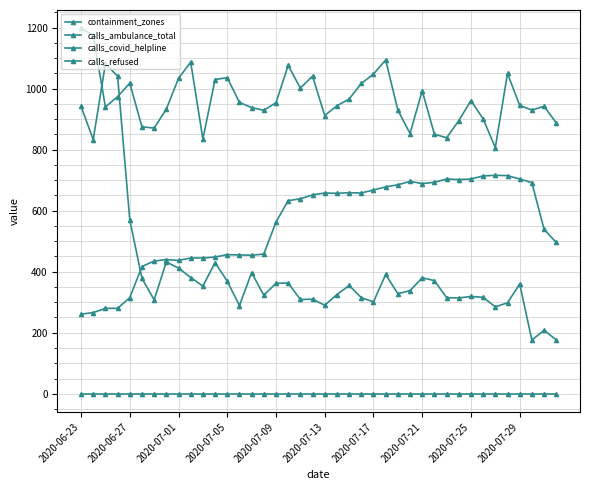

How many lines are shown in the chart?

4